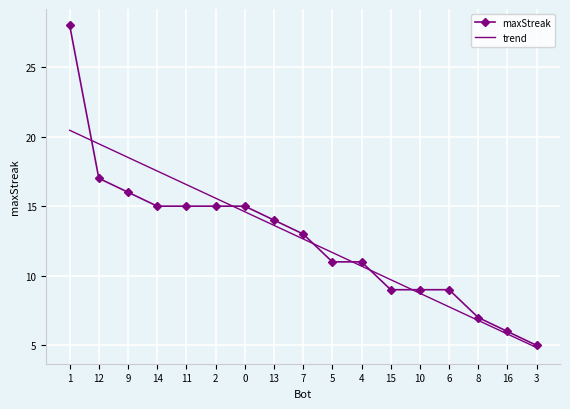

What is the difference between the trend values at 15 and 9?

8.8